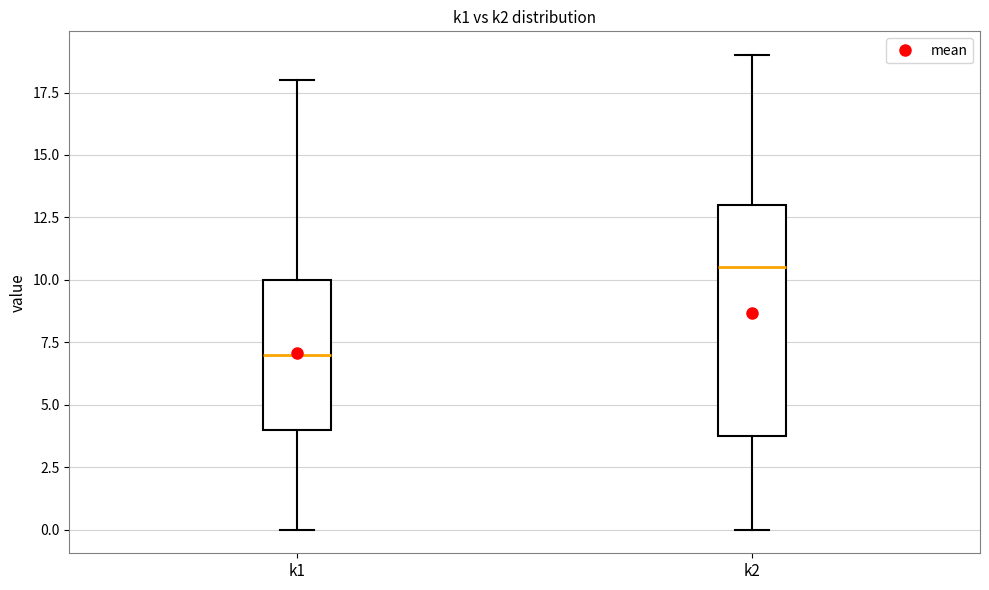

Which box's median line is the lowest?

k1